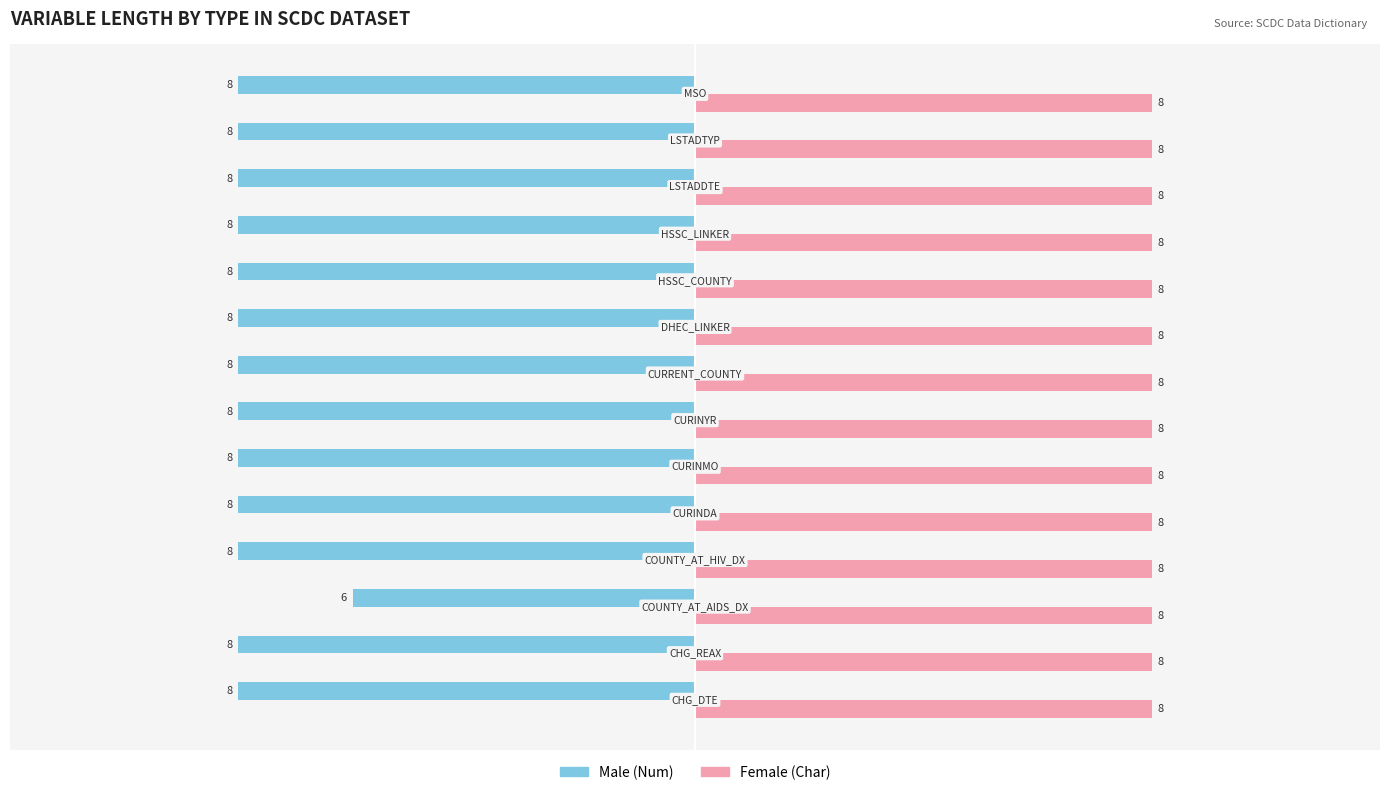

What is the maximum value shown in the chart?

8